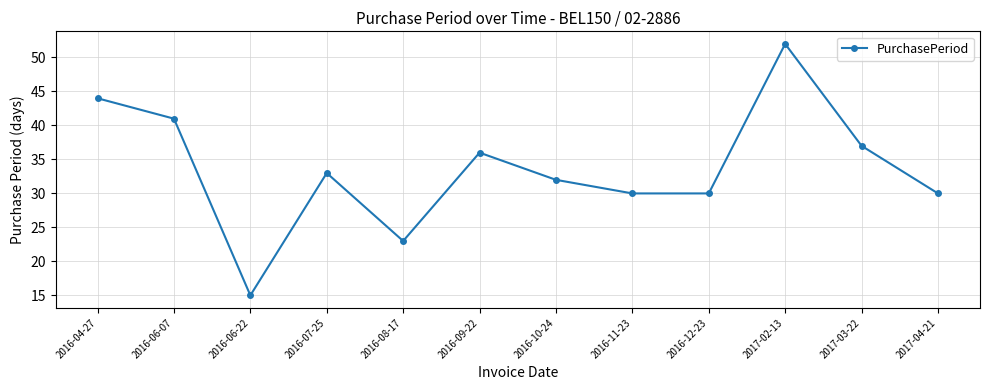

What is the label of the 2nd point from the right?

2017-03-22